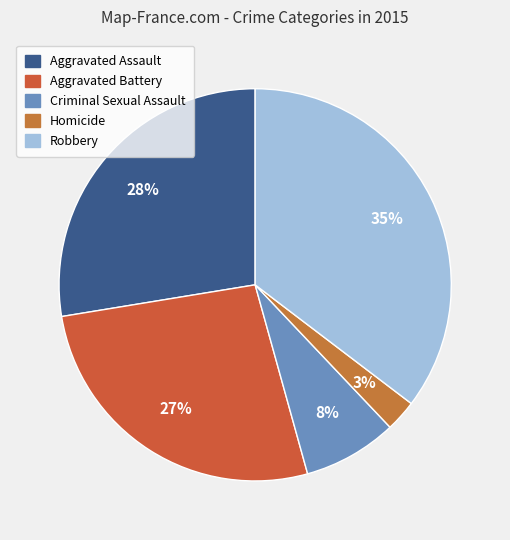

Rank the categories by value from highest to lowest.

Robbery, Aggravated Assault, Aggravated Battery, Criminal Sexual Assault, Homicide